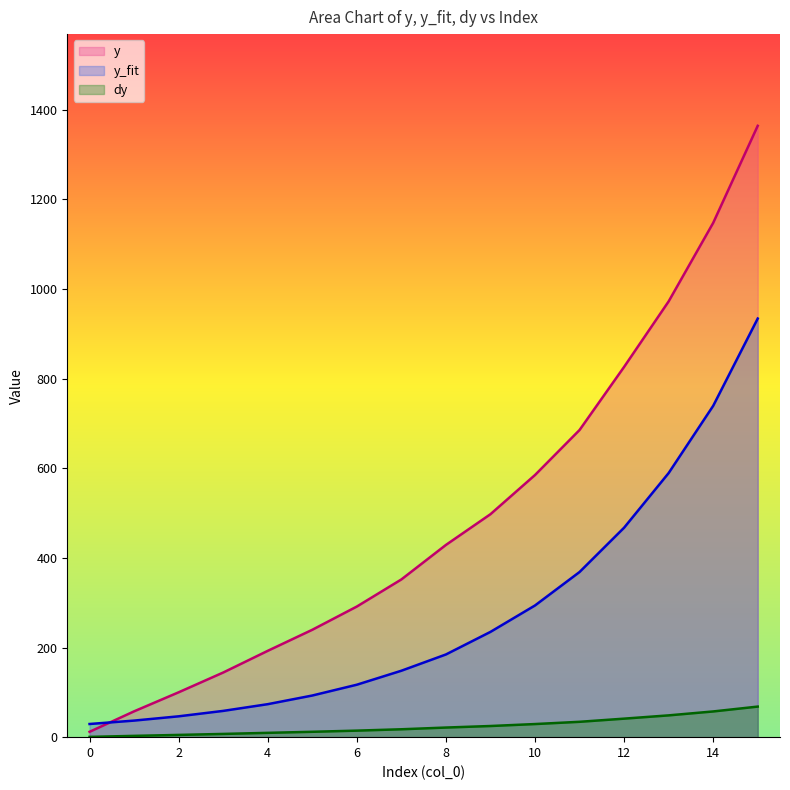

What is the sum of the y values at 11 and 15?

102.4